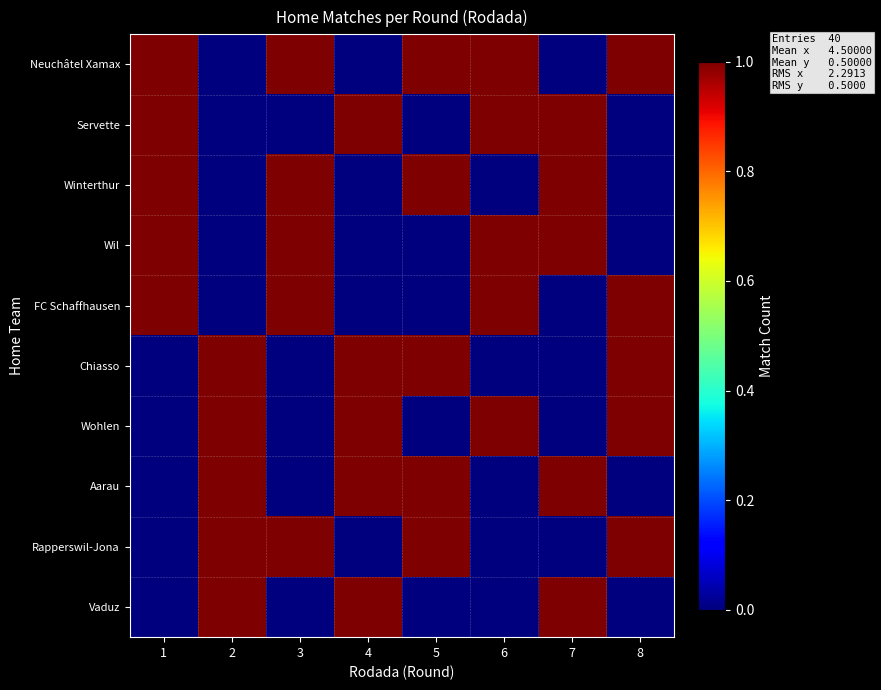

At which category is the sum across all series the highest?

1